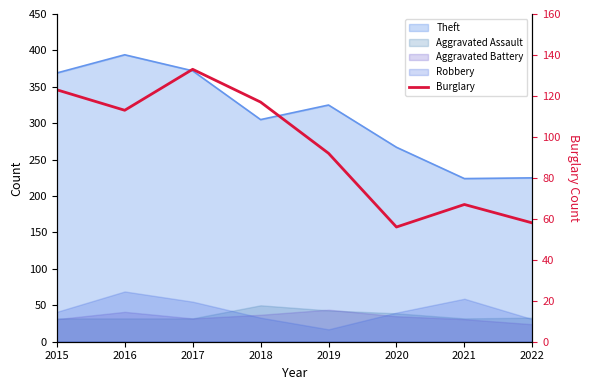

The value at 2020 is 76. True or false?

False